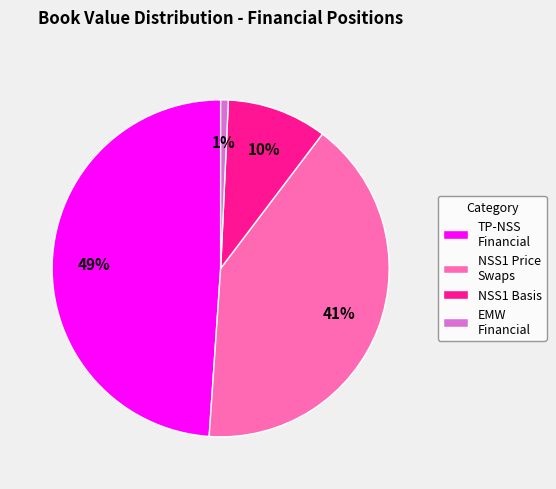

Is it true that NSS1 Basis is 10% of the pie?

True